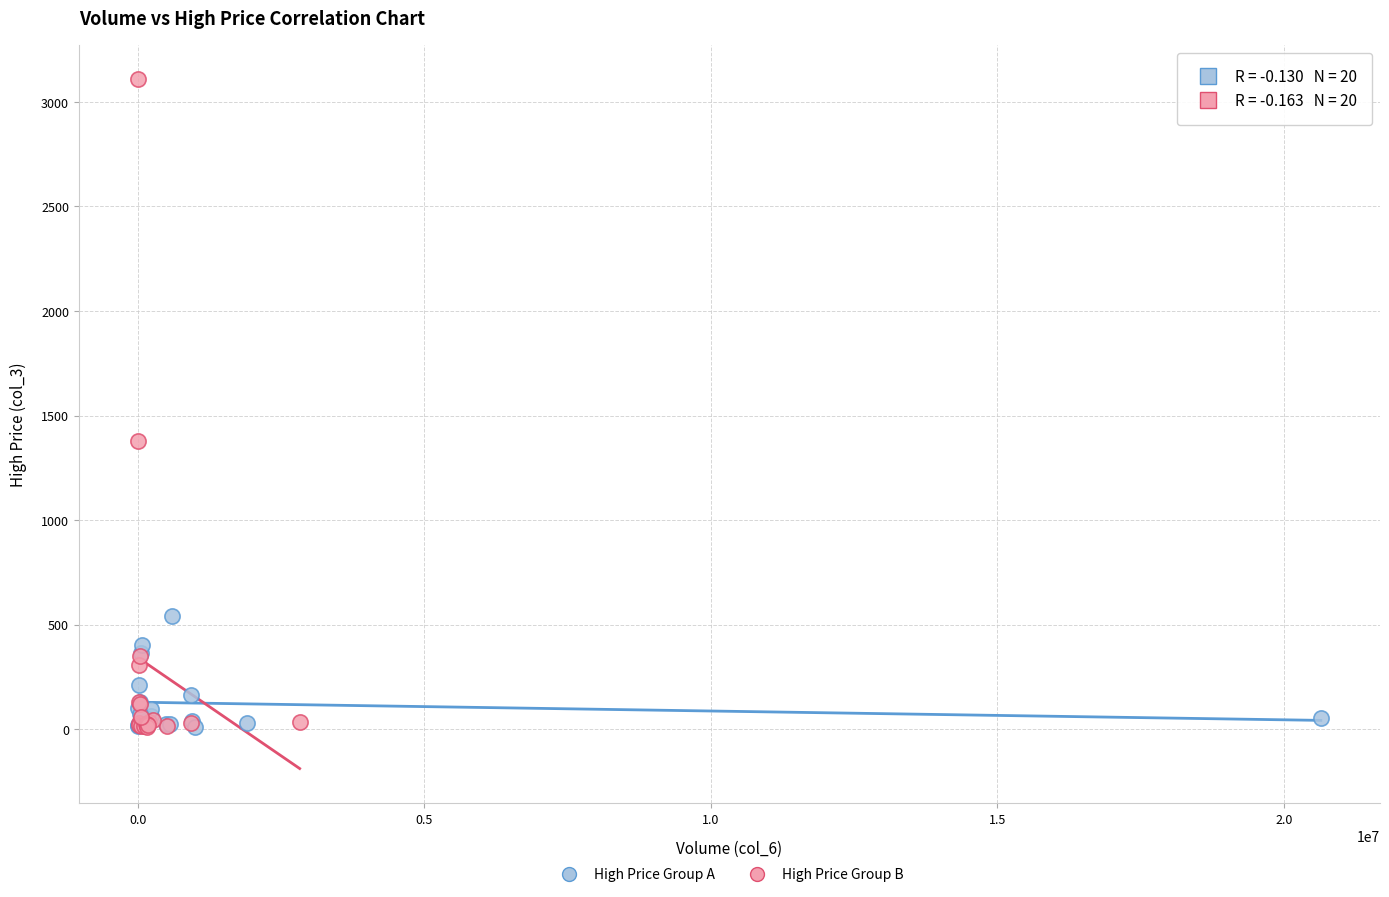

Which series has the largest Y range (max minus min)?

High Price Group B